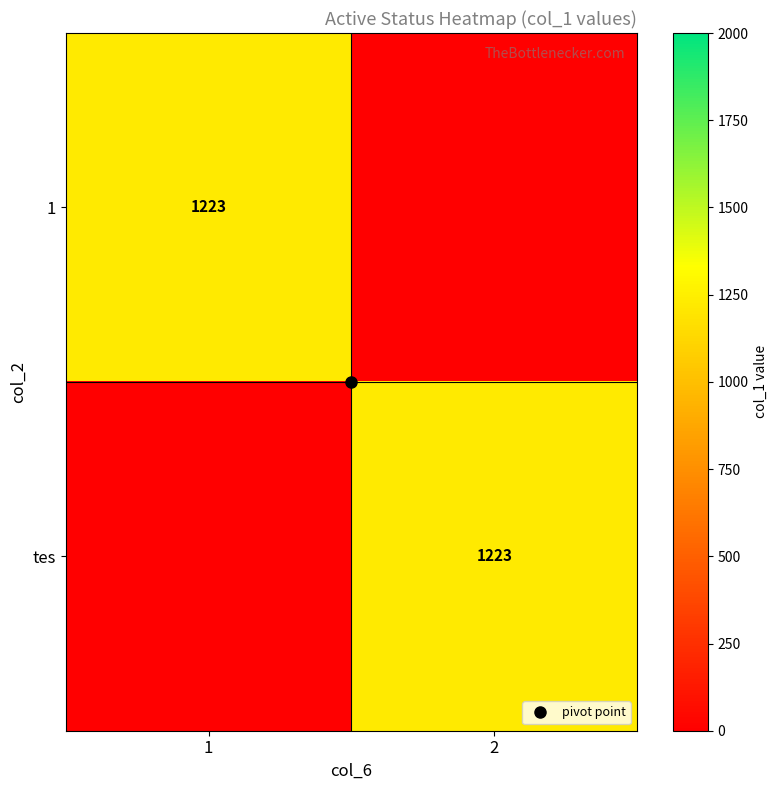

List the series in order of their peak value, highest first.

1, tes